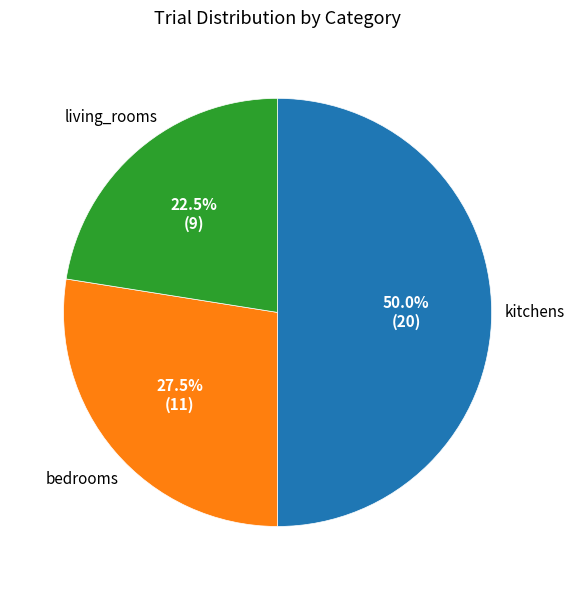

Rank the categories by value from lowest to highest.

living_rooms, bedrooms, kitchens